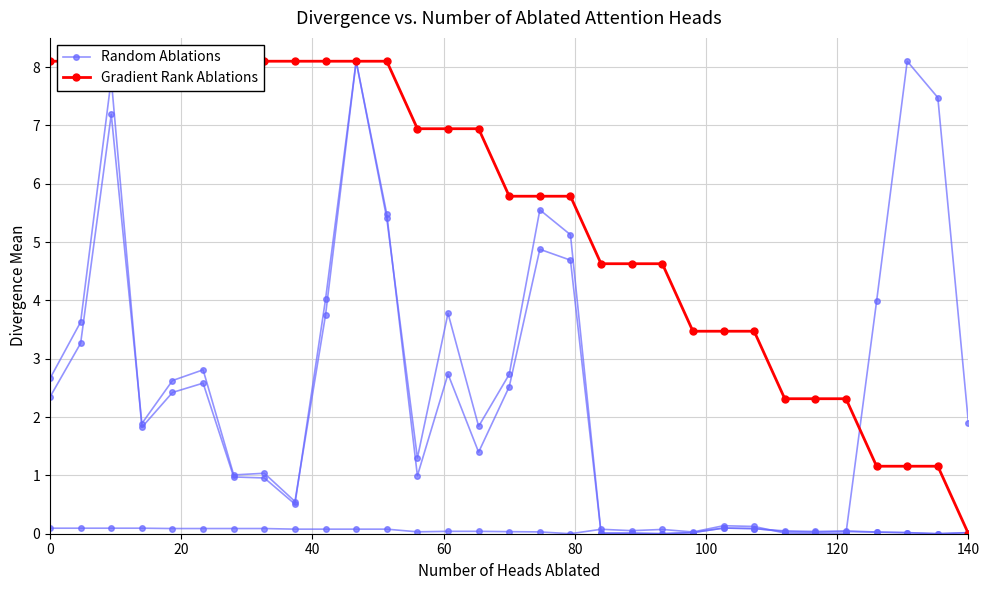

Which series has the largest range (max minus min)?

Random Ablations